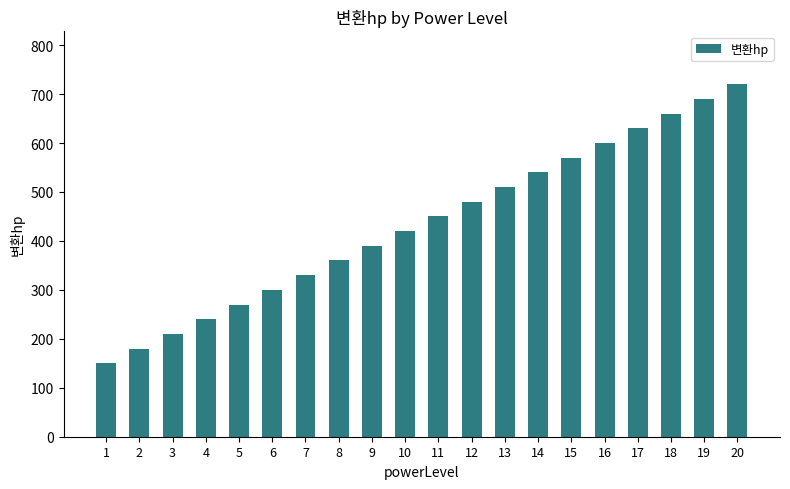

Is it true that the value at 15 is 570?

True